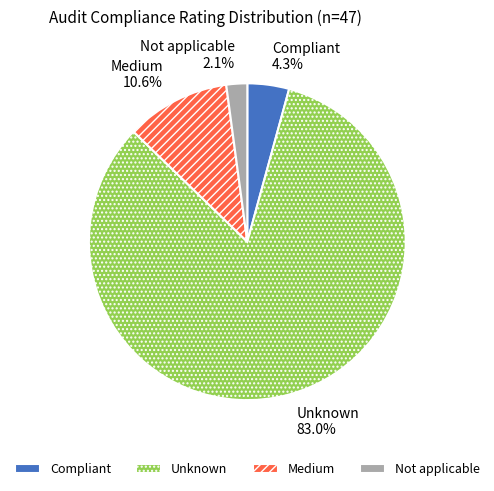

To the nearest percent, what is the average slice percentage?

25%